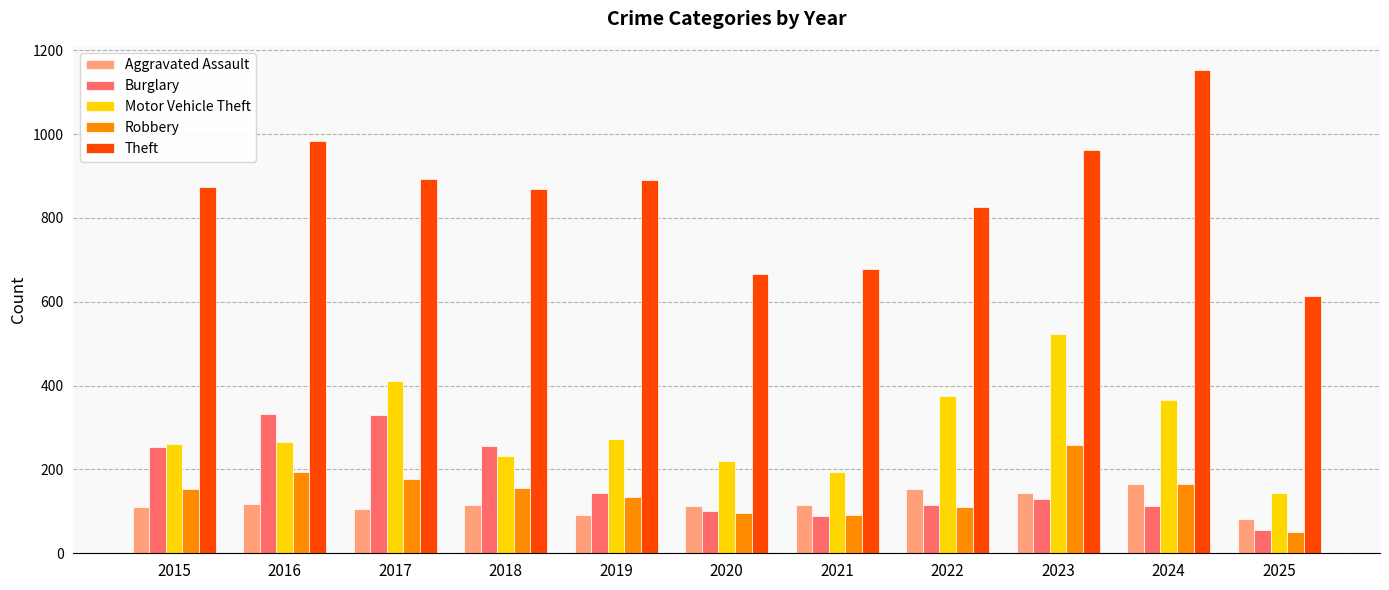

At which category is the sum across all series the highest?

2023